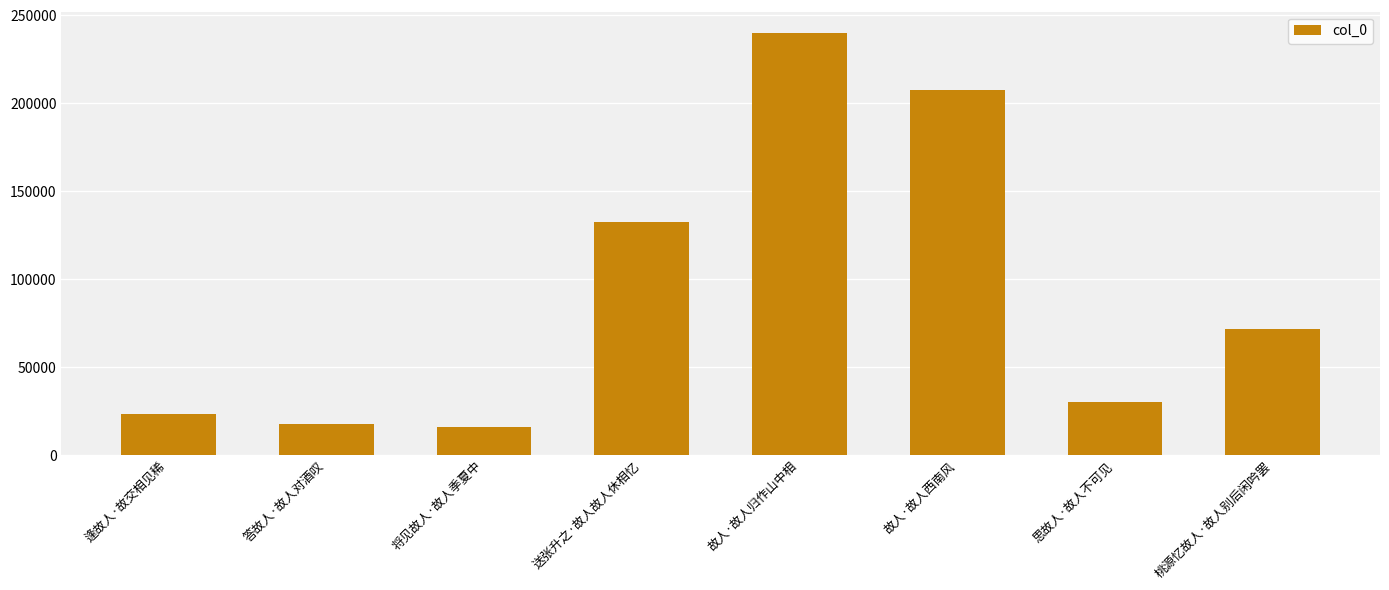

What is the change in value from 送张升之·故人故人休相忆 to 故人·故人归作山中相?

+107383